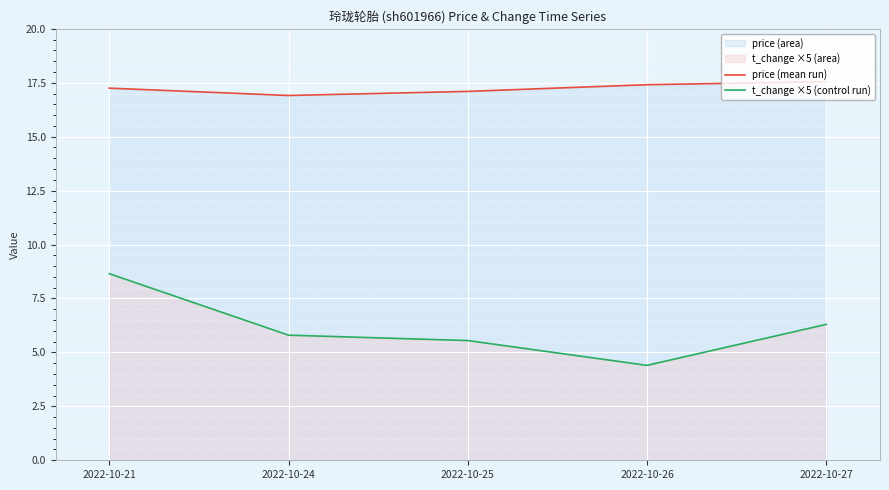

How many price (mean run) values are between 17 and 18?

4